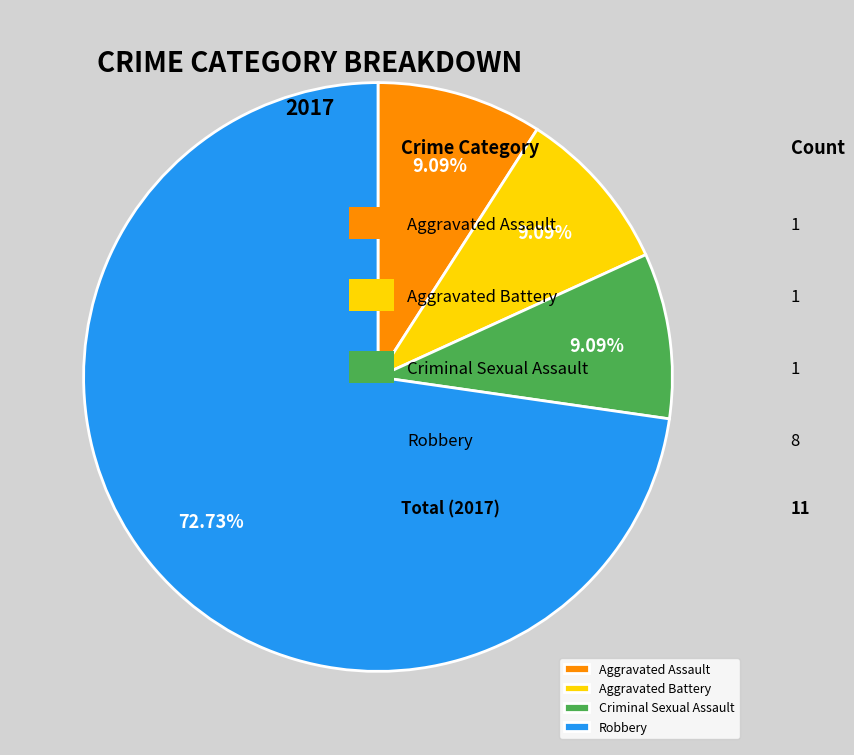

What portion of the pie excludes Aggravated Battery?

90.9%